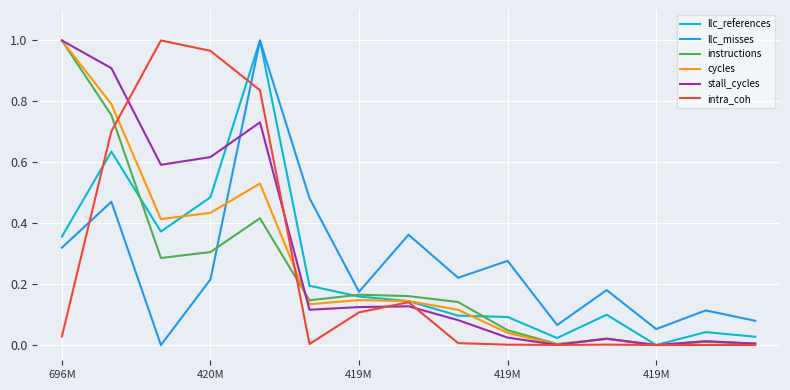

How many lines are shown in the chart?

6